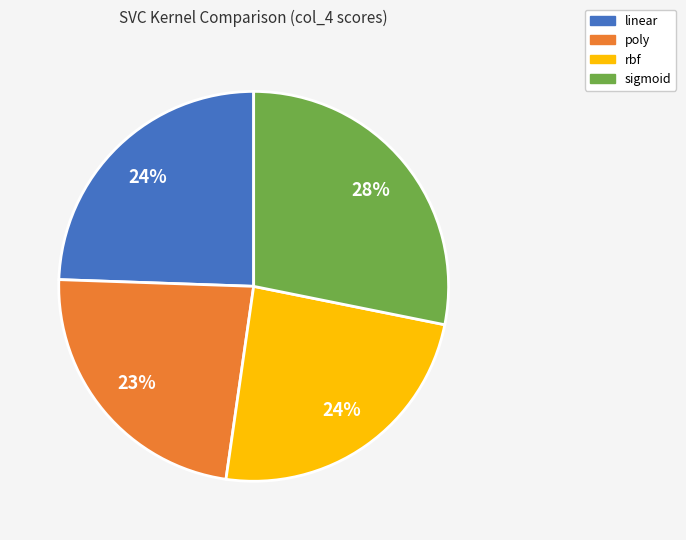

To the nearest percent, what portion does linear represent?

24%